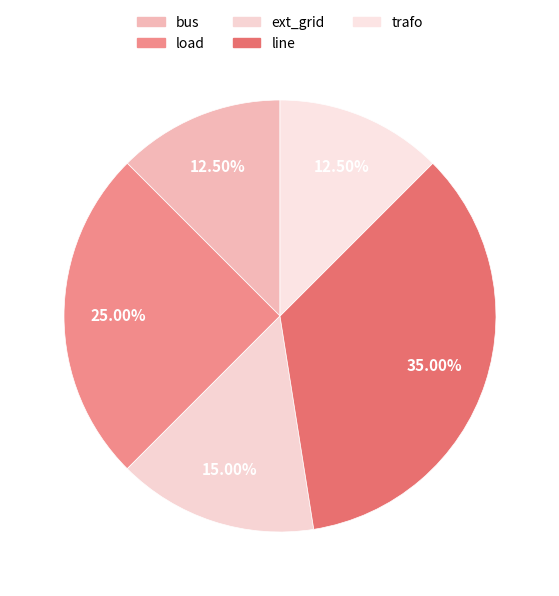

Count the number of slices in the pie.

5